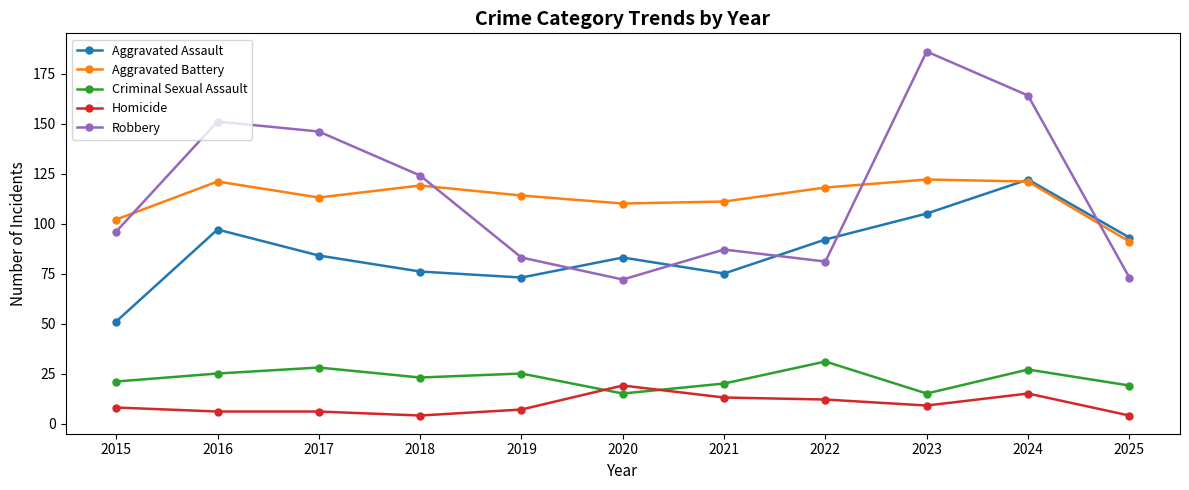

Is it true that Aggravated Battery equals 110 at 2020?

True